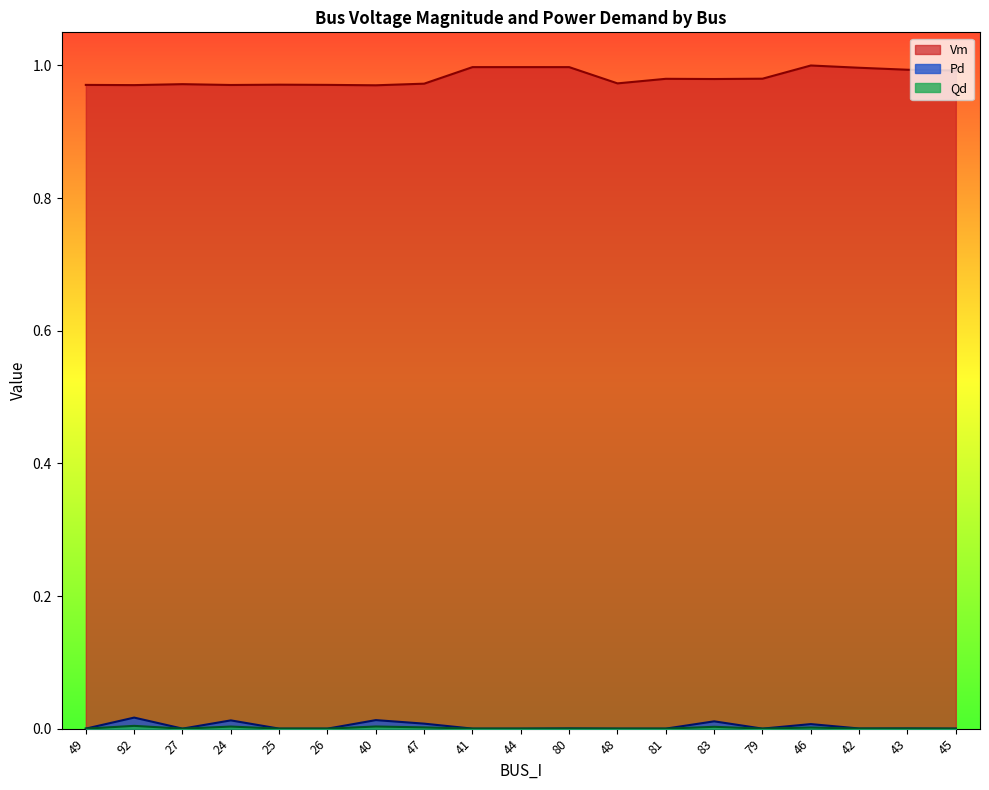

Rank the categories by Vm value from lowest to highest.

40, 92, 24, 49, 26, 25, 27, 47, 48, 83, 81, 79, 45, 43, 42, 80, 41, 44, 46